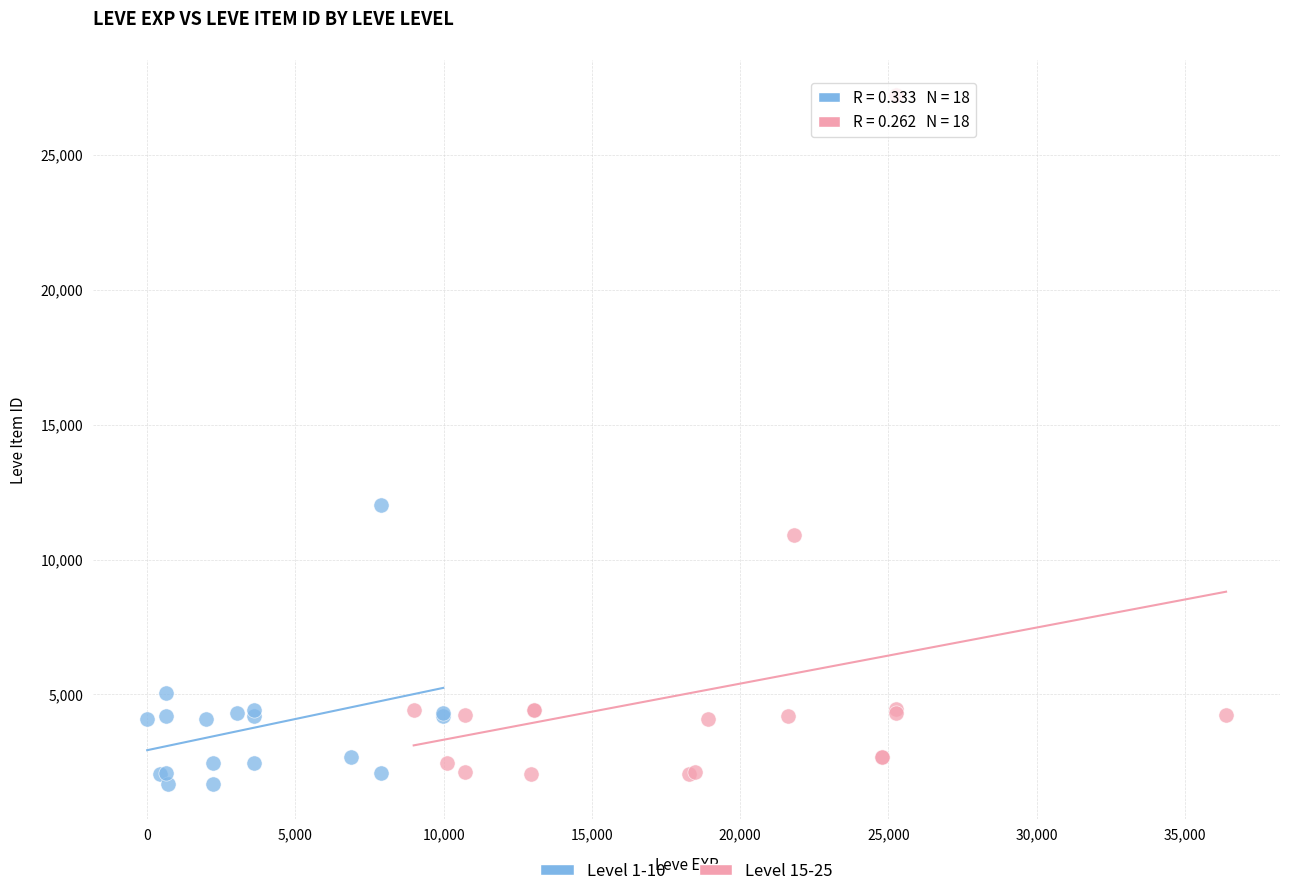

Which series reaches the maximum Y coordinate?

Level 15-25